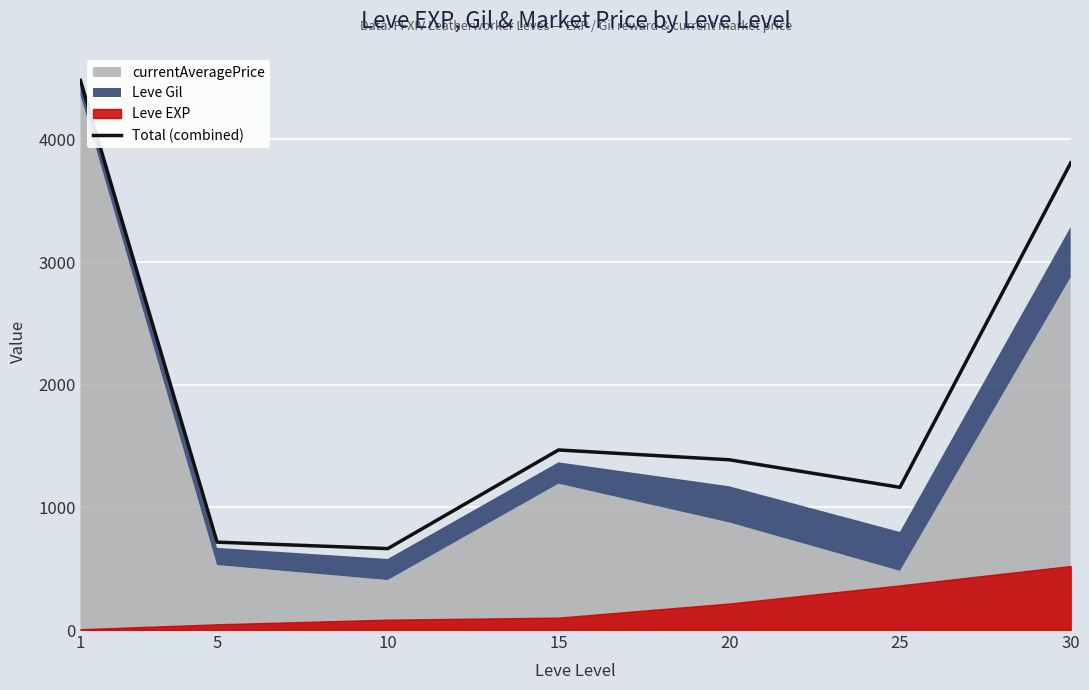

At which category does the data reach its first local peak?

15